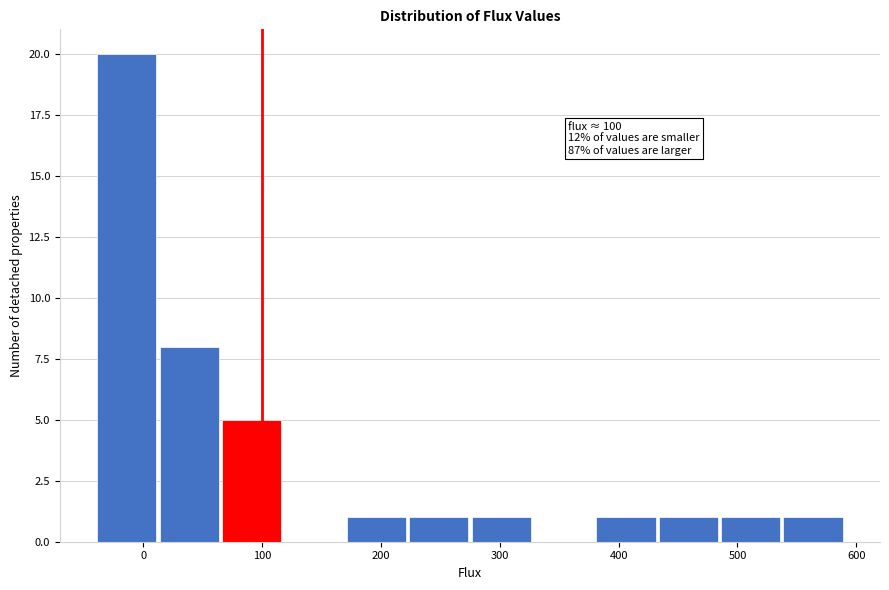

Which range on the x-axis has the tallest bar?

-40 to 10